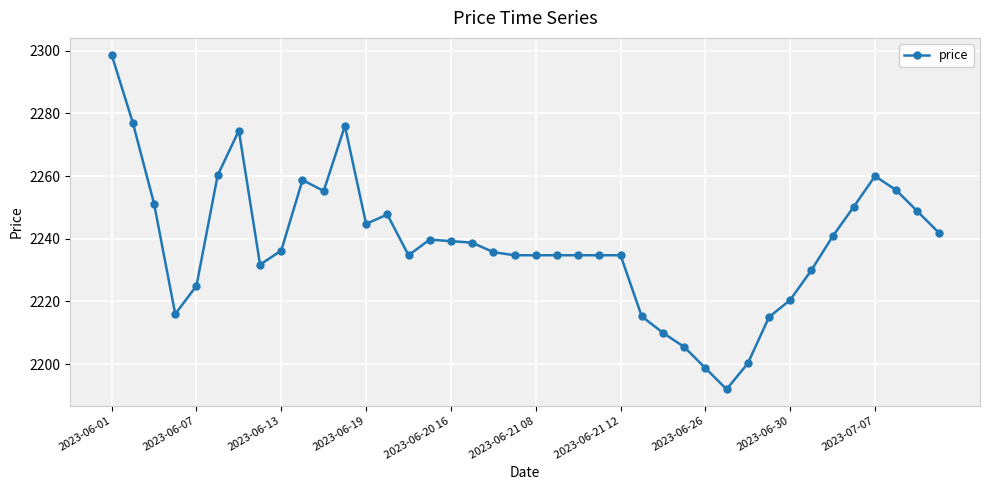

What is the maximum value shown in the chart?

2298.8